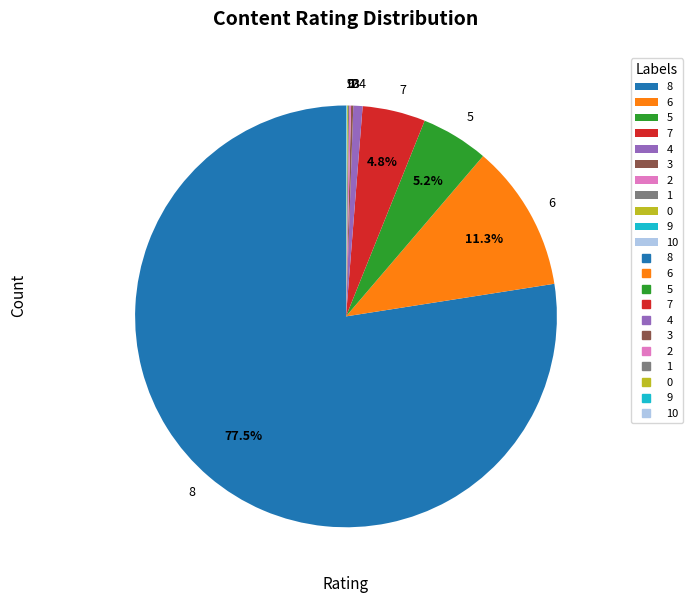

Which category has the biggest portion of the pie?

8